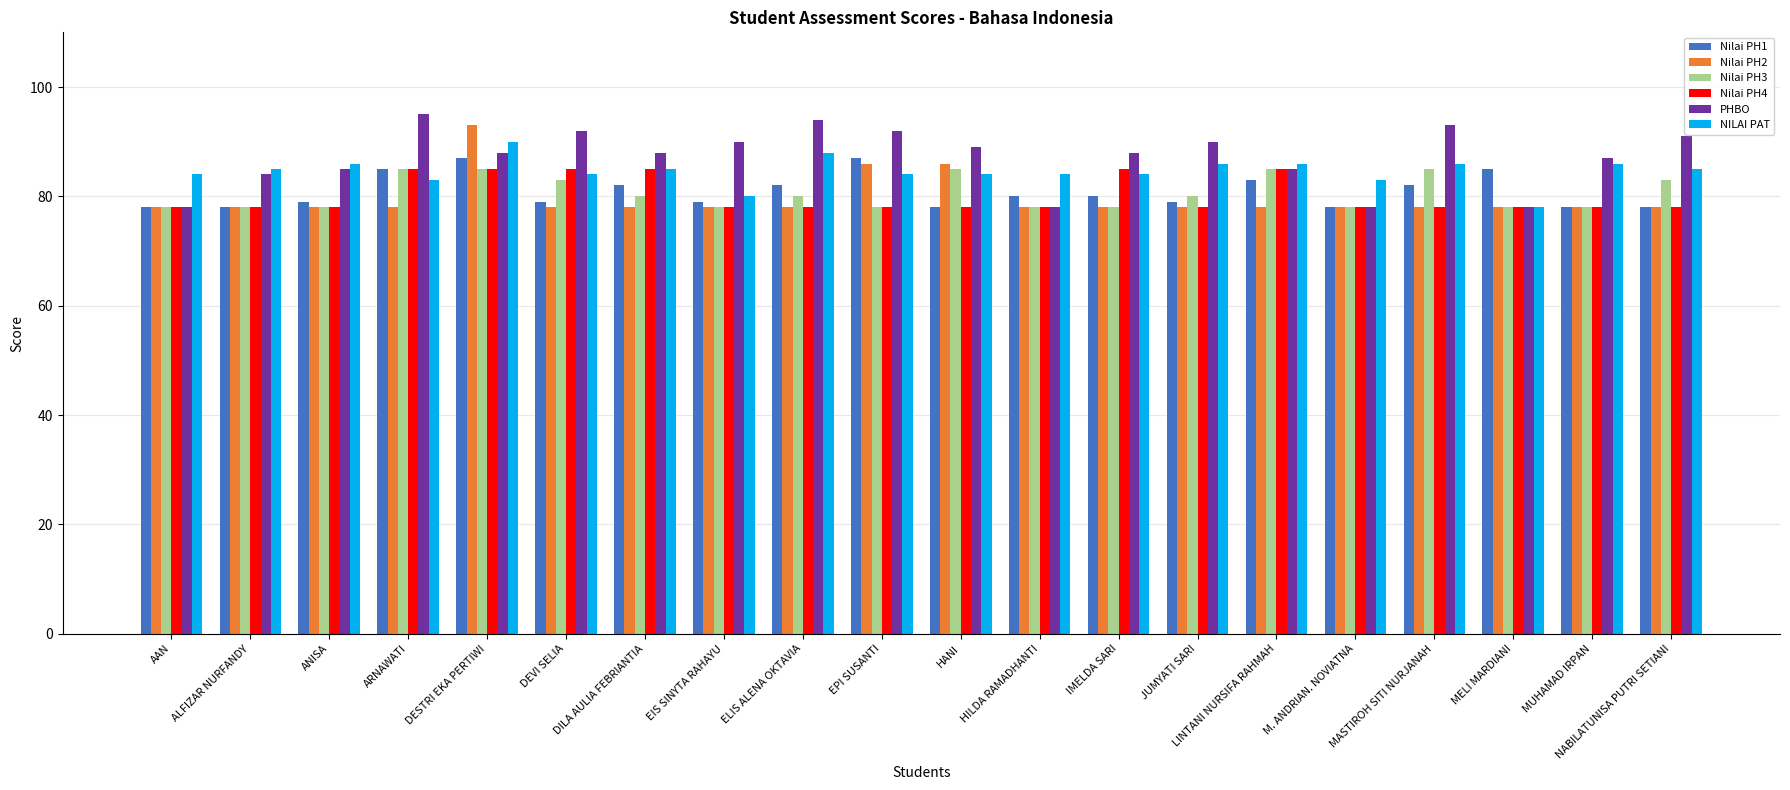

What is the difference between the highest and lowest values at ALFIZAR NURFANDY?

7